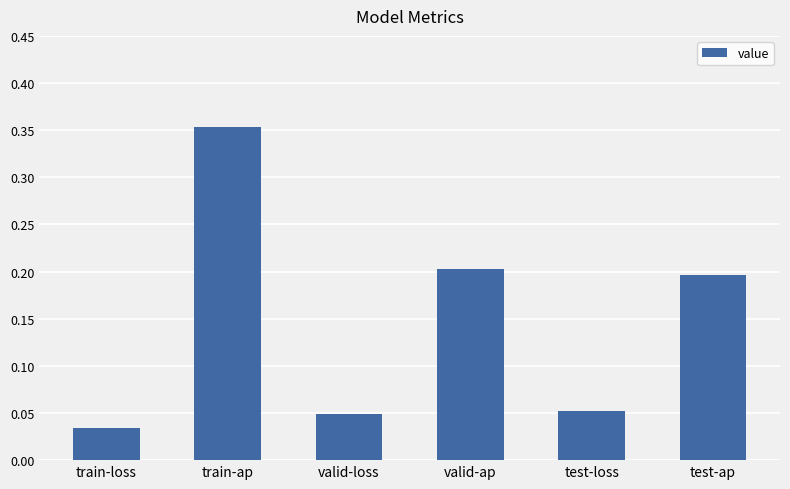

What is the value of the 4th bar from the left?

0.2